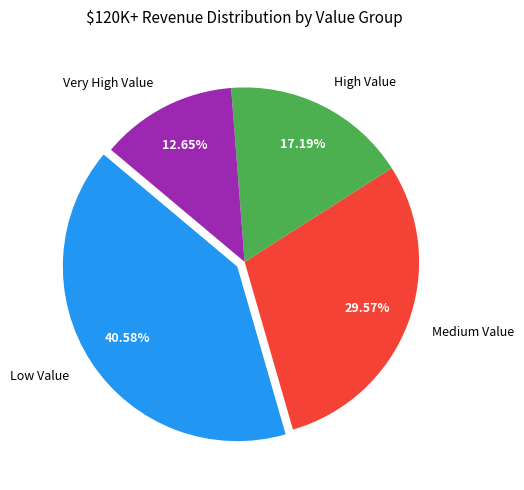

What percentage is the Very High Value slice, to the nearest percent?

13%